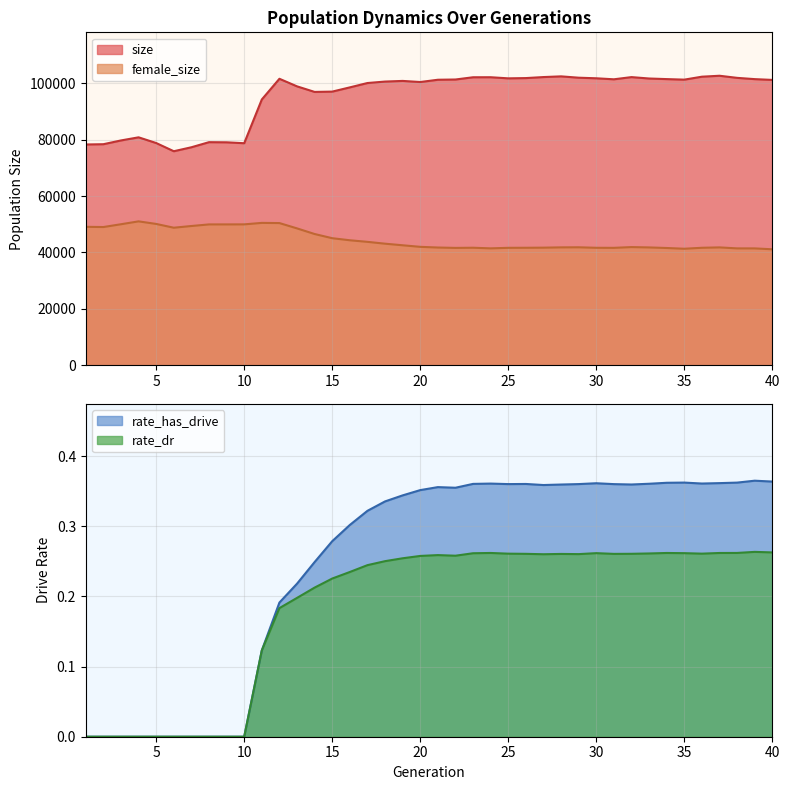

Does the chart have visible grid lines?

Yes